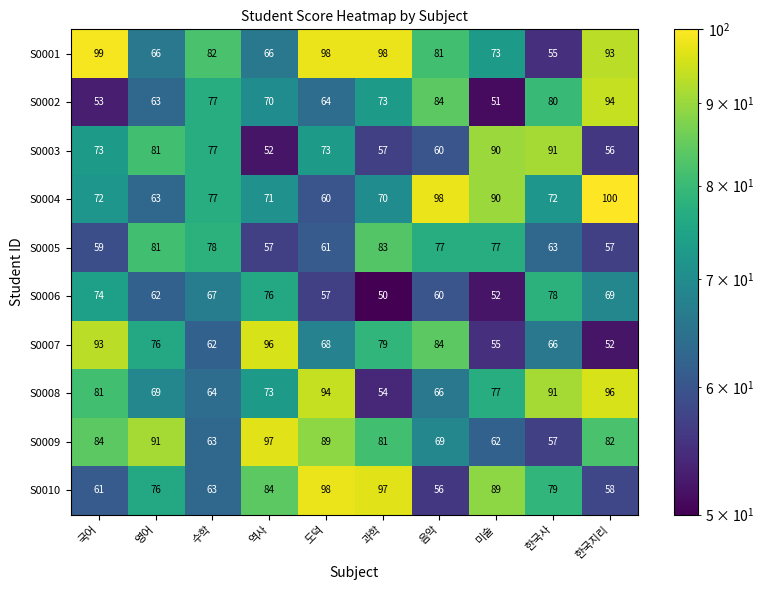

Count the number of categories in the chart.

10